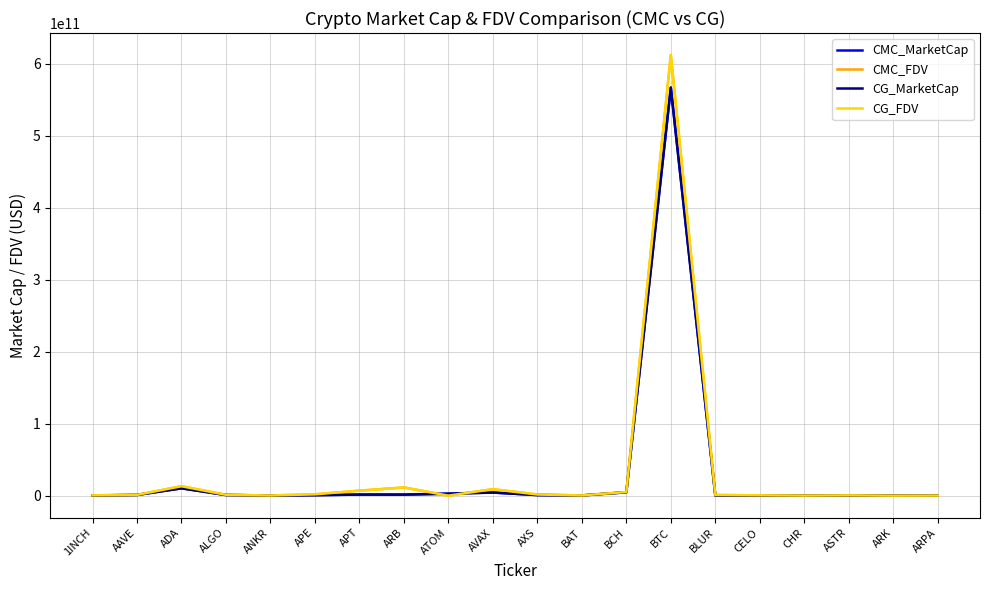

Is this an area chart (filled region under the line)?

No